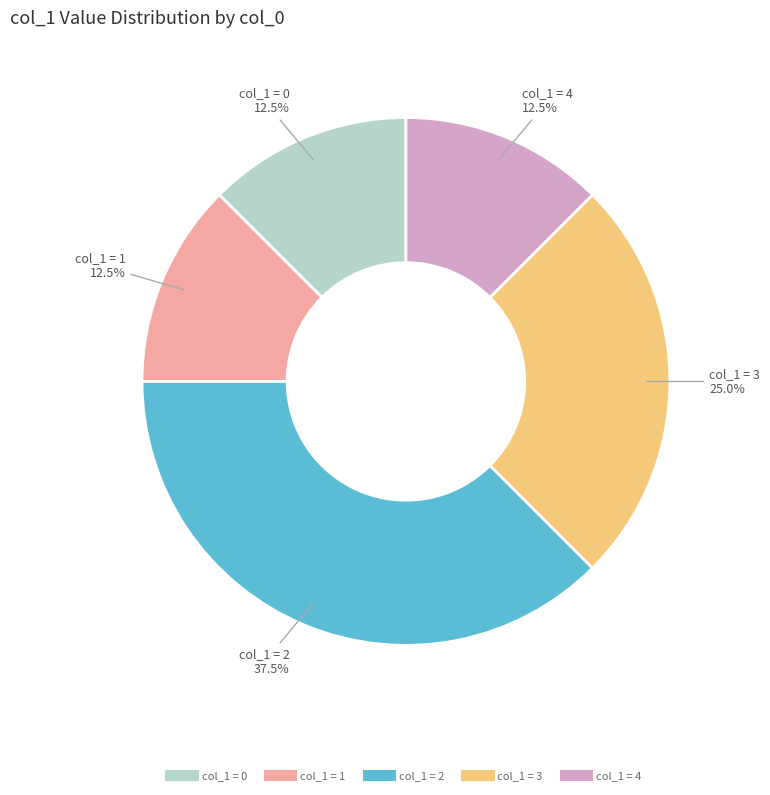

Is there any slice that represents more than half of the pie?

No